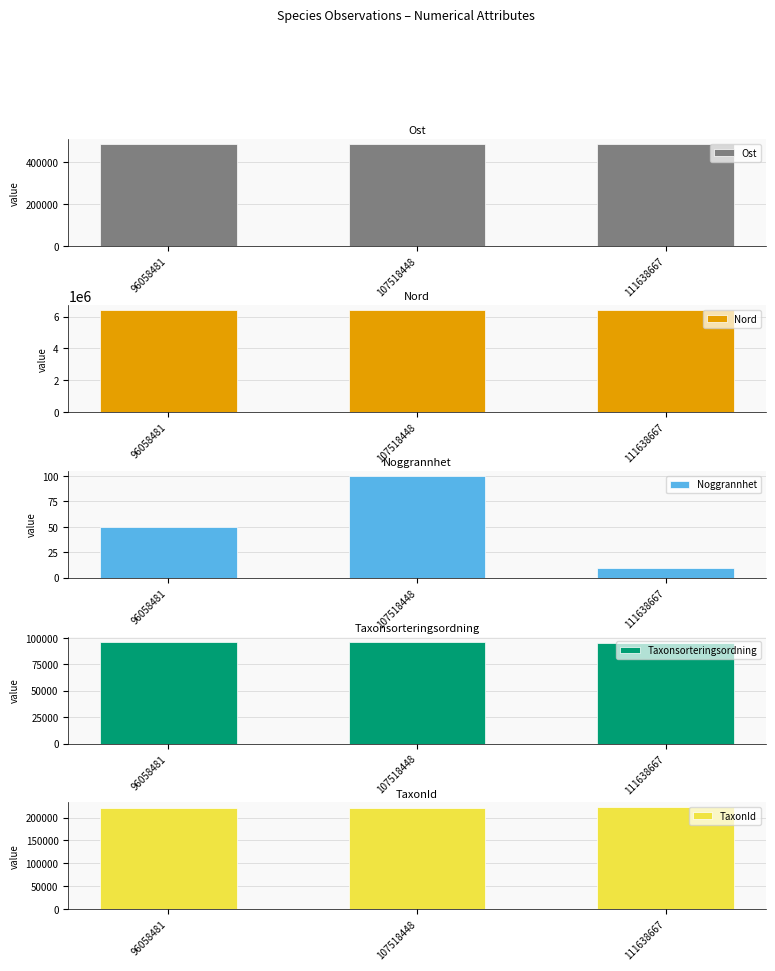

Which series has the widest spread of values?

TaxonId